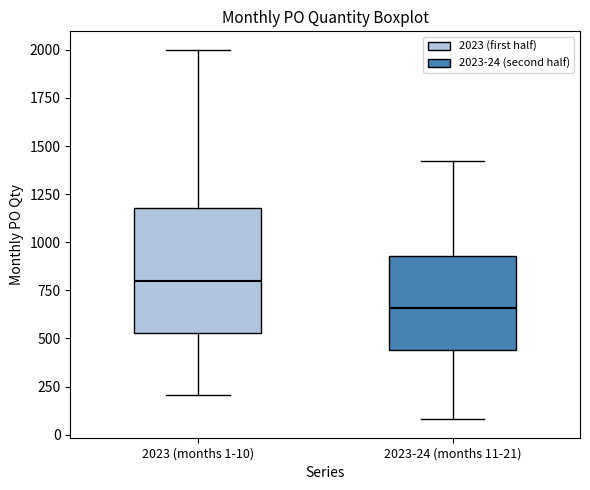

Reading left to right, read every box against the y-axis: the position of its median line, the range the box covers, and the ends of its whiskers. The values are not printed on the chart, so give them approximately, as read against the axis.

2023 (months 1-10): median 800, box 550 to 1200, whiskers 200 to 2000
2023-24 (months 11-21): median 650, box 450 to 950, whiskers 100 to 1400